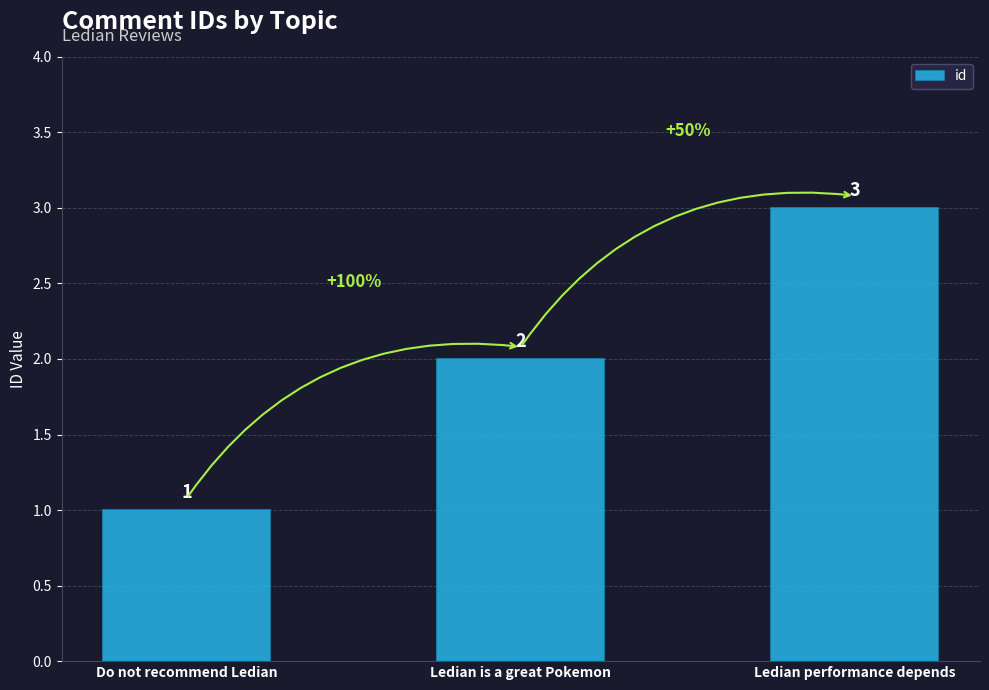

Reading left to right, what are all the values shown in this chart?

1	2	3